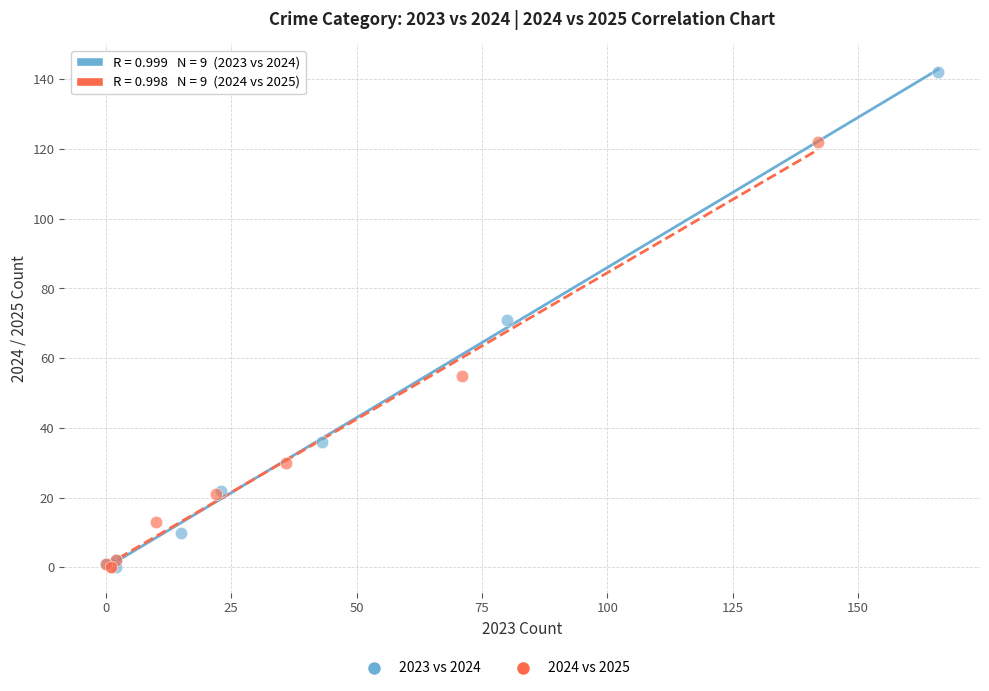

Which series reaches the maximum Y coordinate?

2023 vs 2024